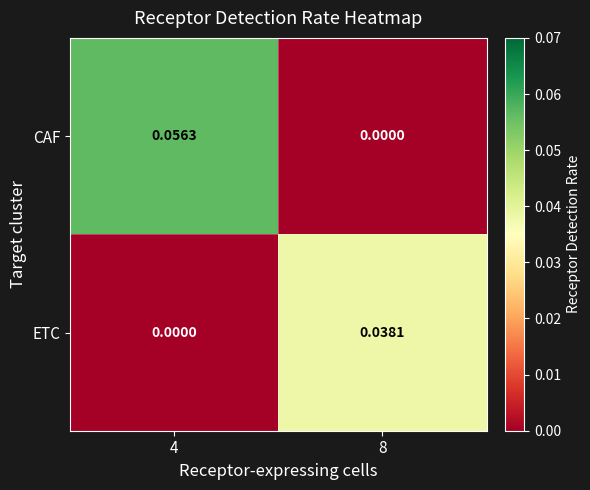

Which series changed the most between 4 and 8?

CAF